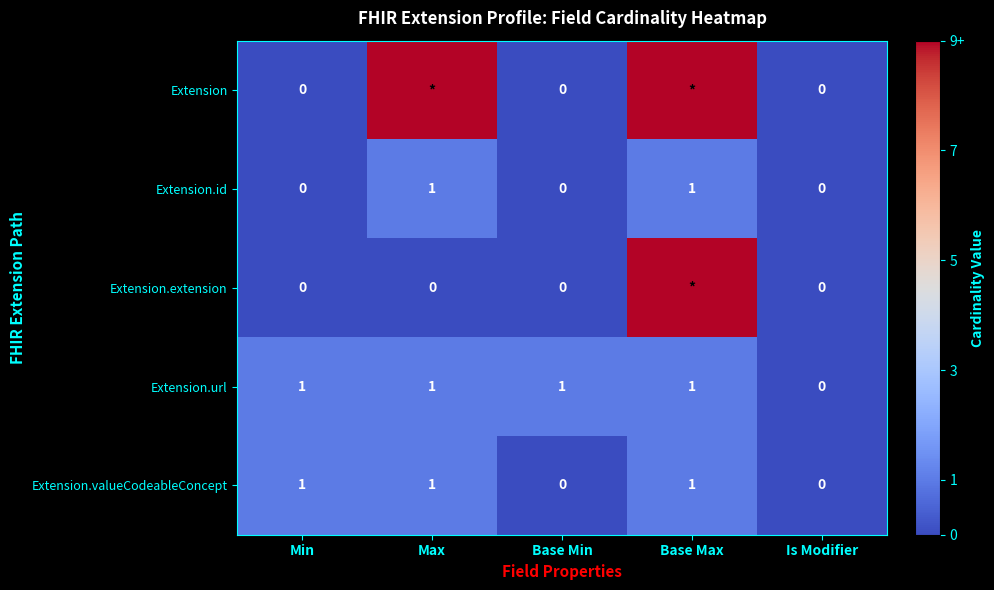

What is the spread (max minus min) of values at Base Max?

8